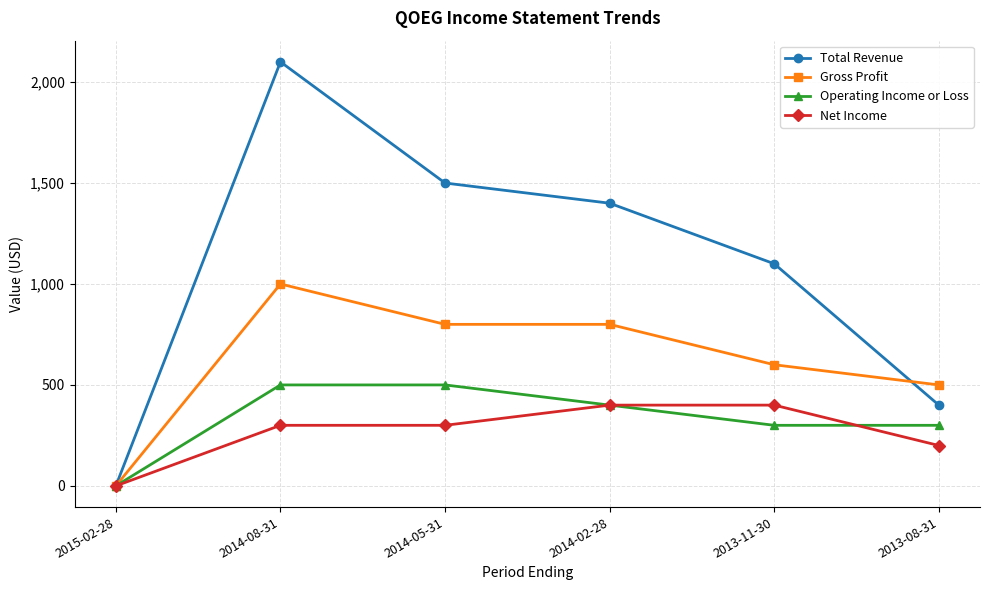

What position from the right is 2013-11-30?

2